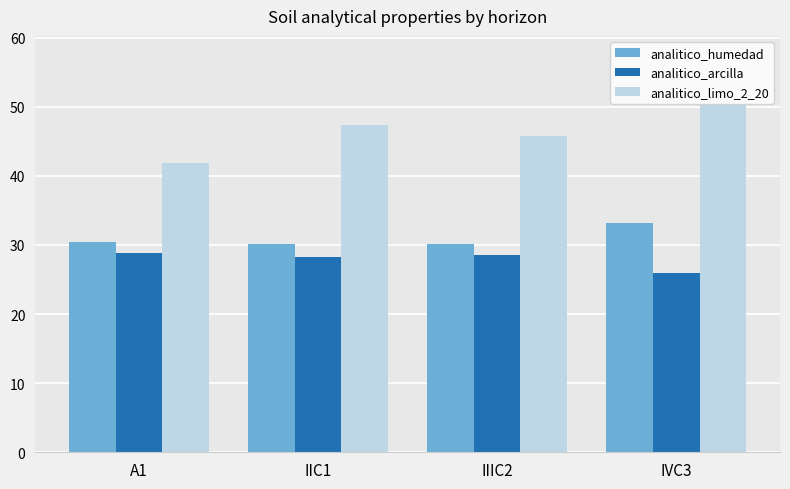

How many values in the analitico_limo_2_20 series exceed 47?

2